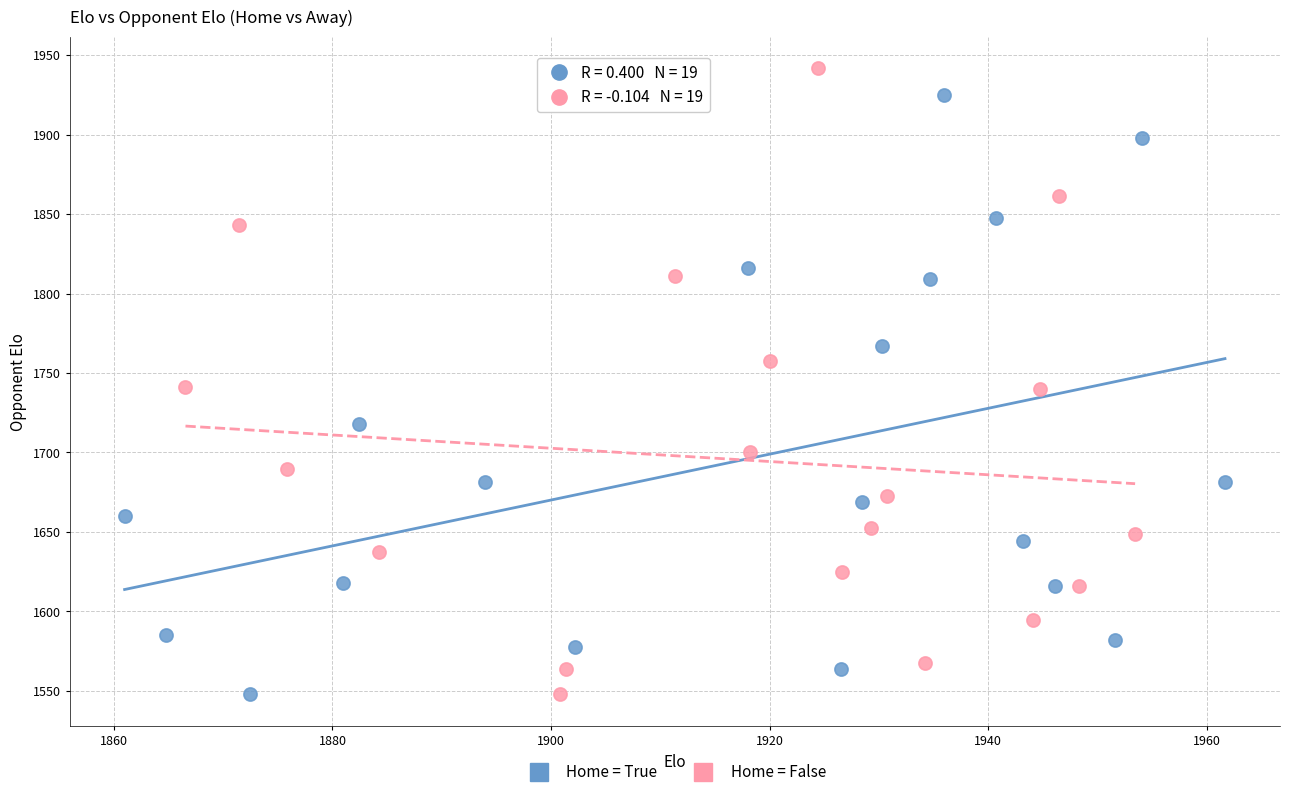

Which series contains the highest Y value?

Home = False